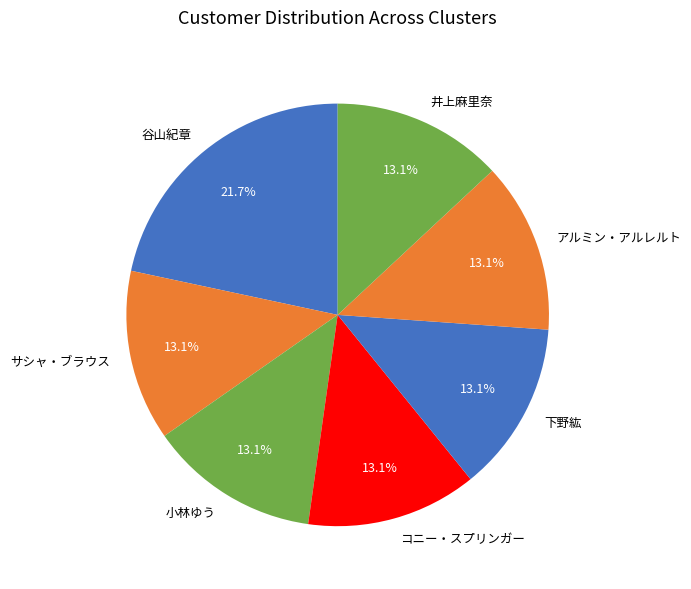

What is the largest slice in the pie chart?

谷山紀章